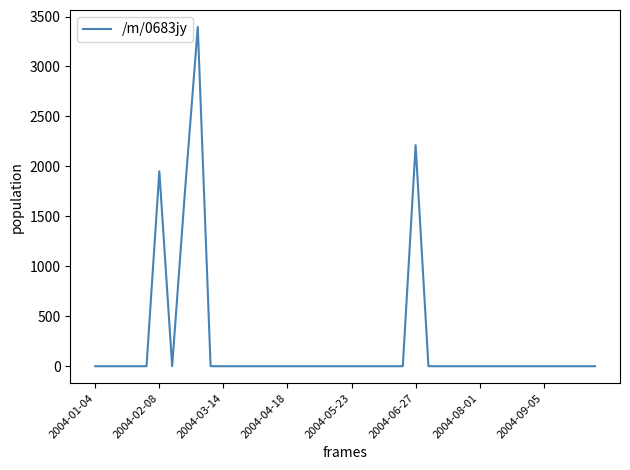

What is the difference between the maximum and minimum values?

3395.6